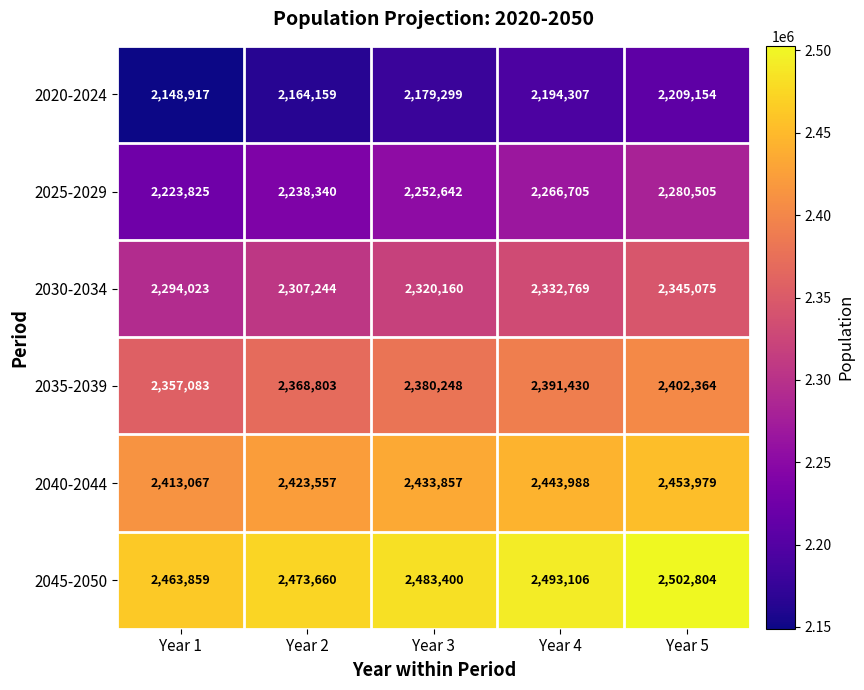

What is the difference between the maximum and minimum values in the 2045-2050 series?

38945